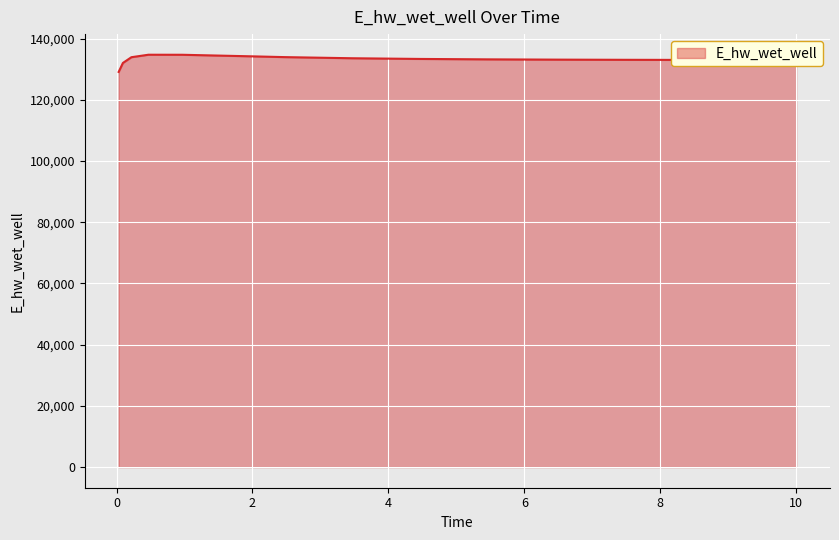

What is the maximum value shown in the chart?

134728.9